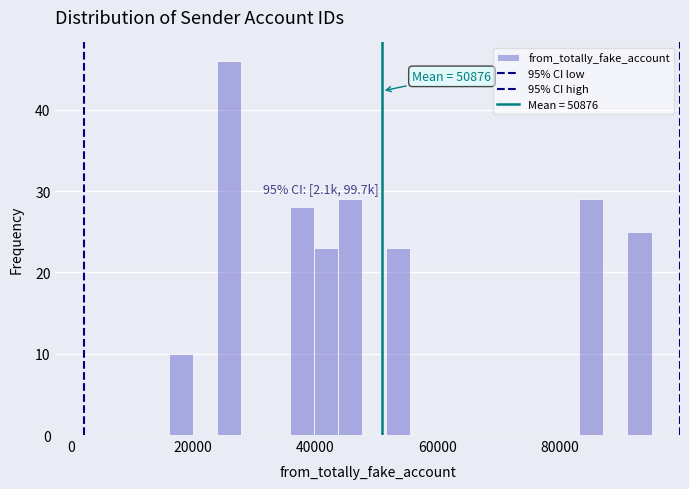

Around what value on the x-axis is the tallest bar? Give the approximate position of its centre, as read against the axis.

26000